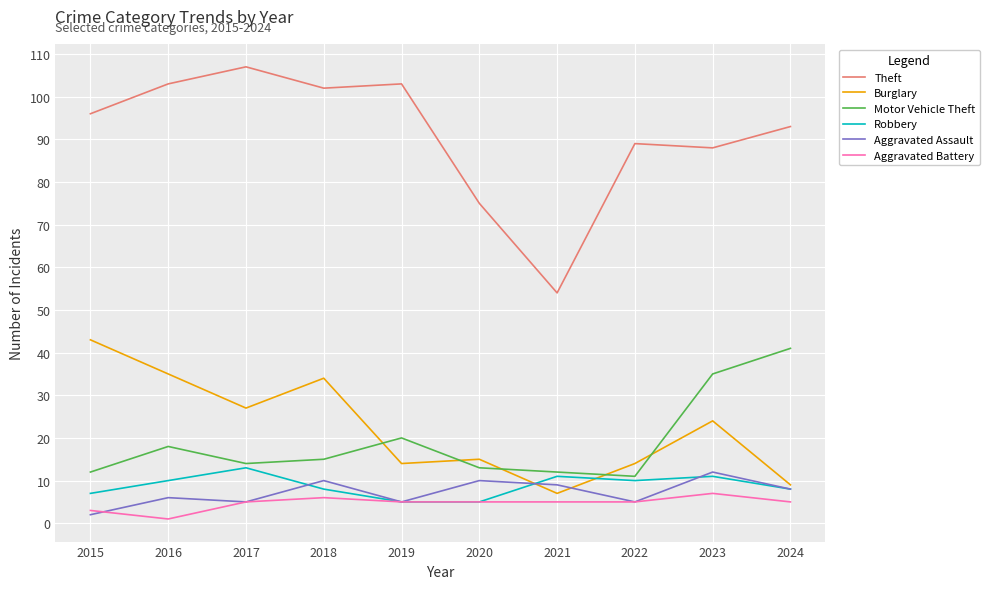

Is it true that Burglary equals 16 at 2017?

False